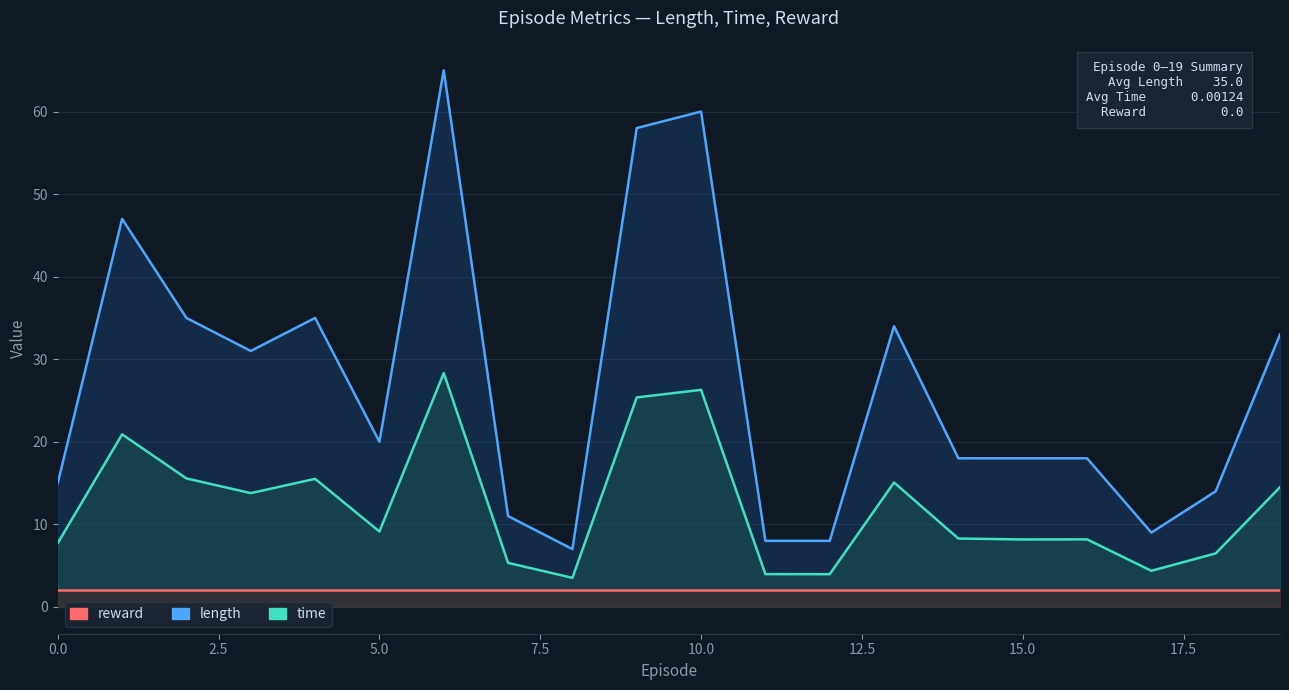

How many interior local valleys does the time series have?

6